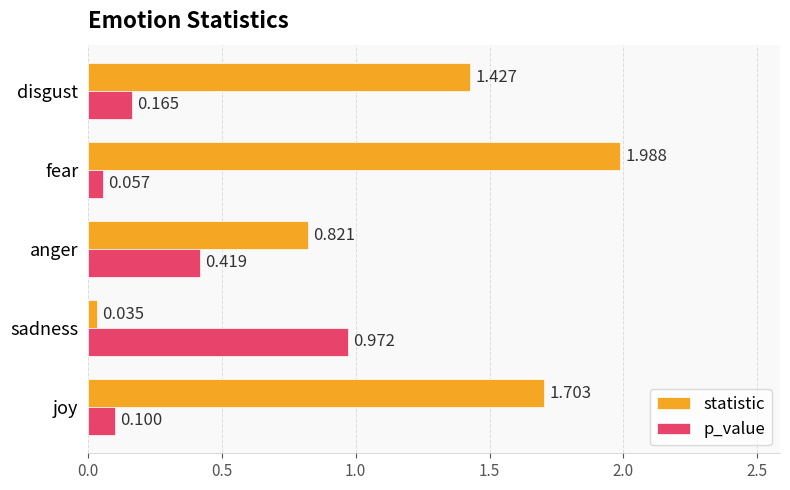

Which series has the largest total across all categories?

statistic